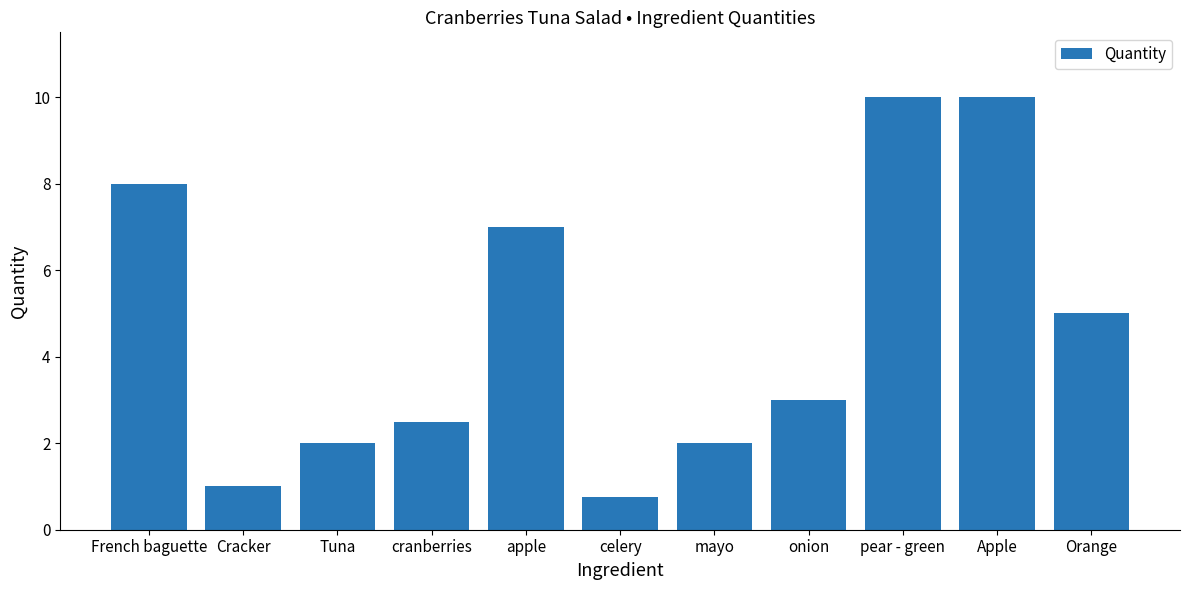

The chart shows a value of 10.0 at Apple. True or false?

True